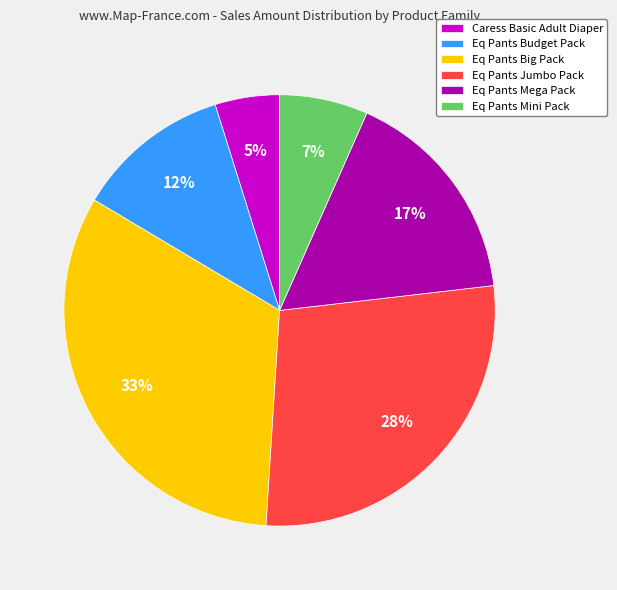

How many slices are in this pie chart?

6